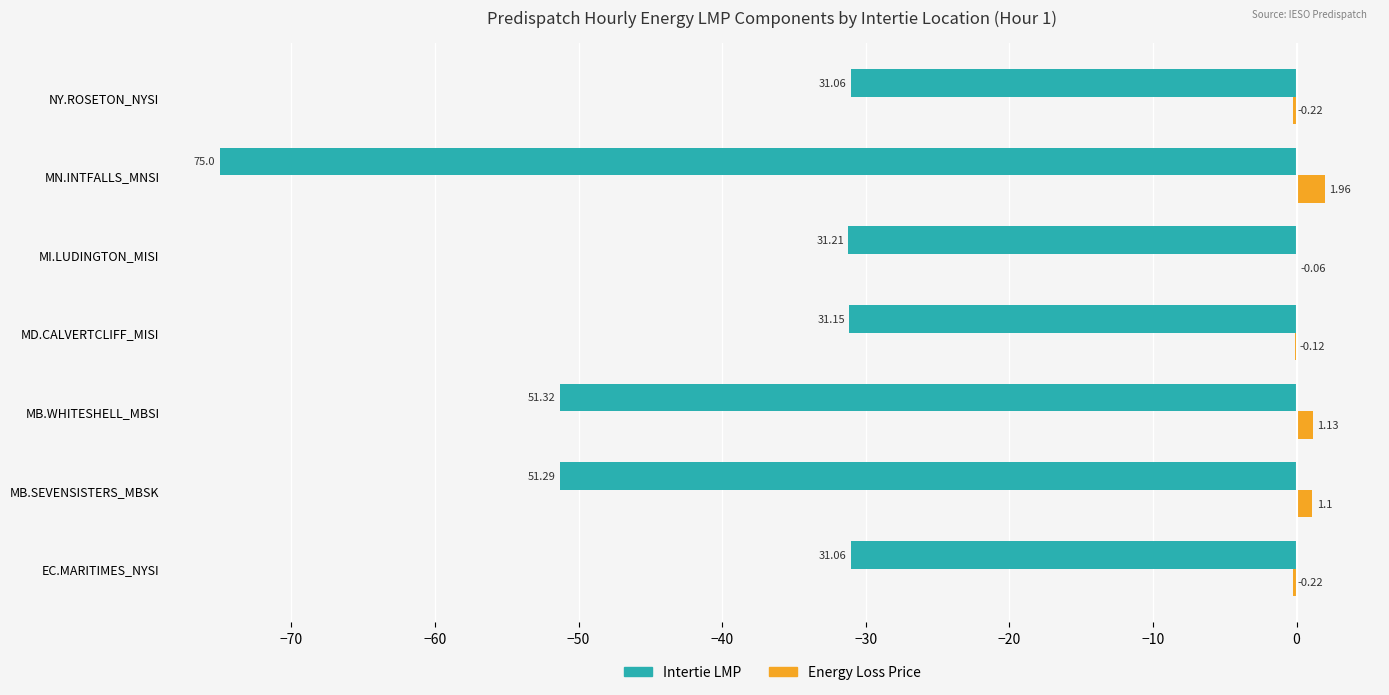

What is the total value across all series at MB.WHITESHELL_MBSI?

-50.2